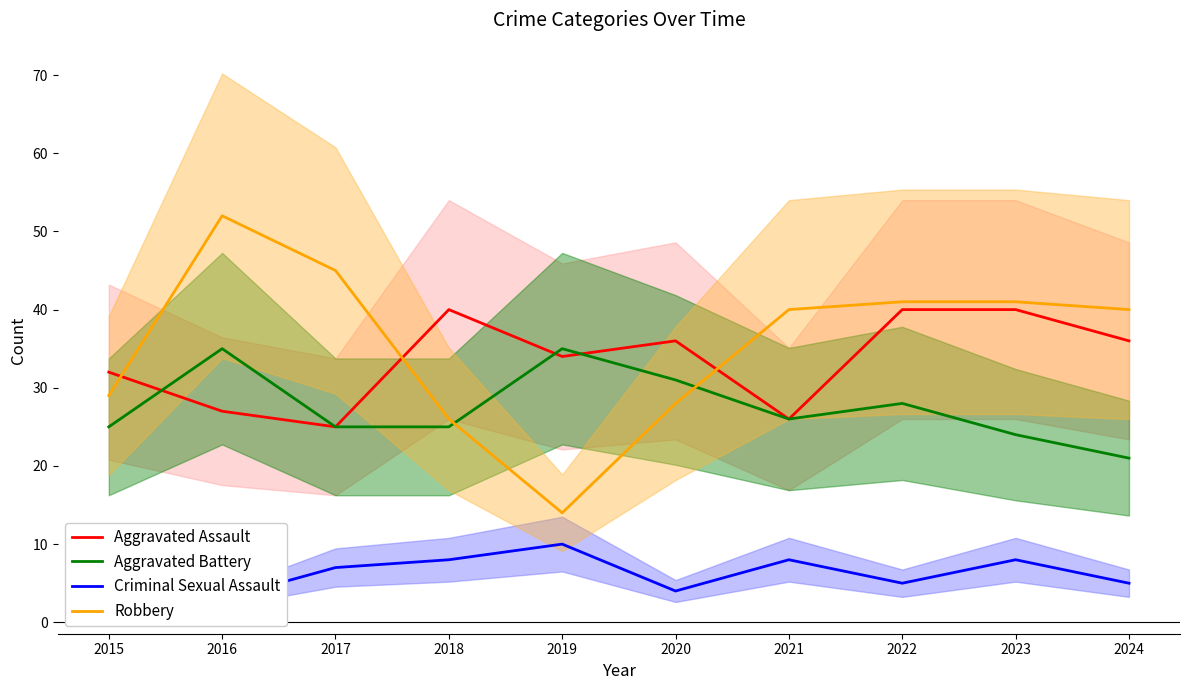

What is the difference between the Aggravated Battery values at 2016 and 2023?

11